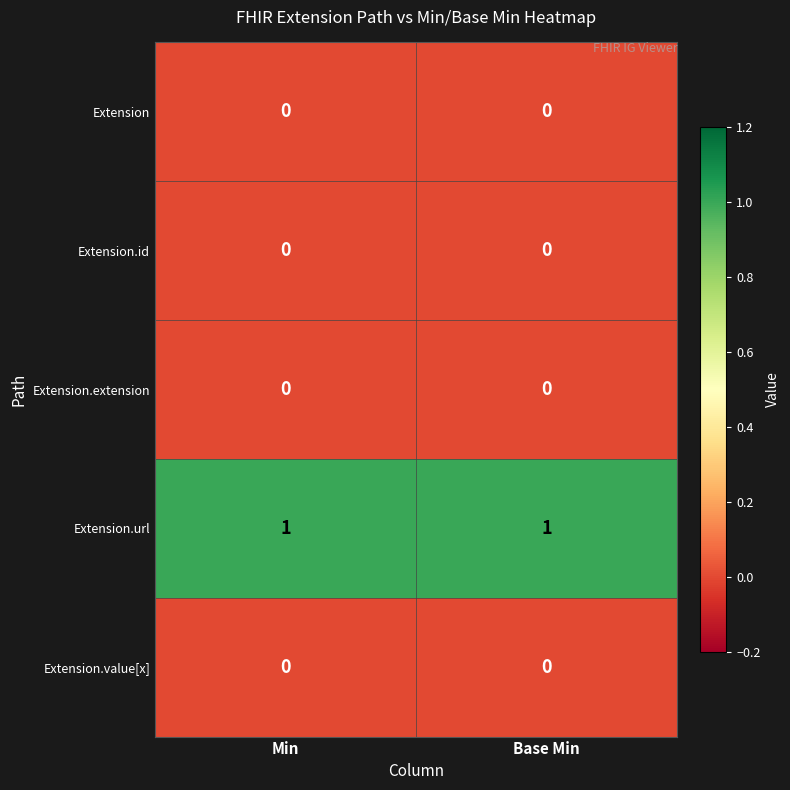

Which series has the largest total across all categories?

Extension.url